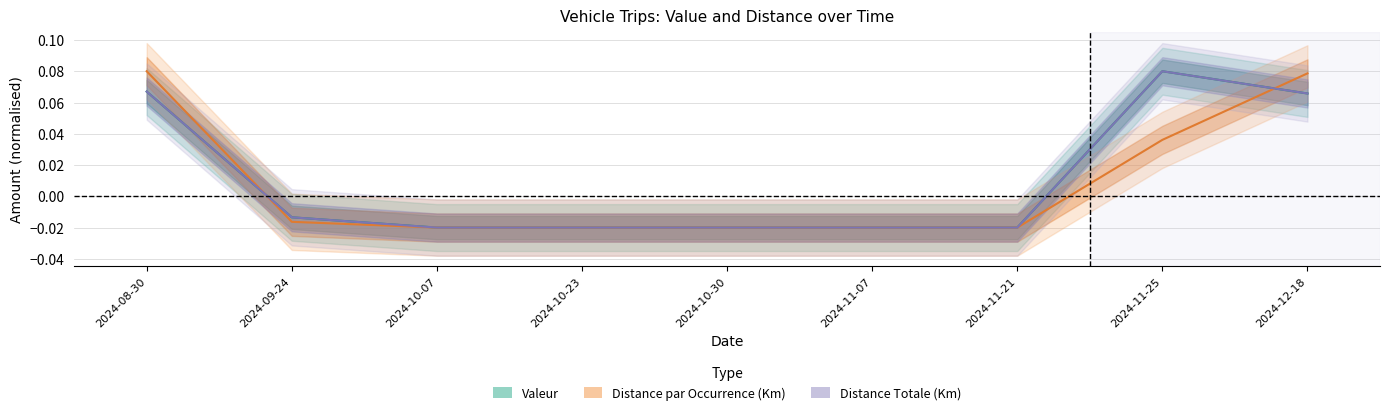

How many intersections are there between Distance par Occurrence (Km) and Valeur?

2